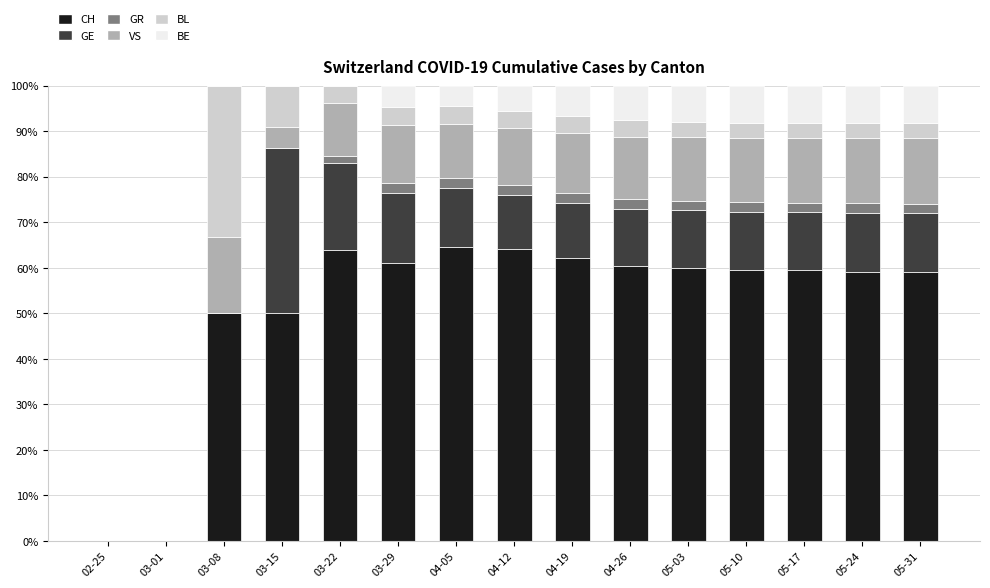

Does the chart contain stacked bars?

Yes